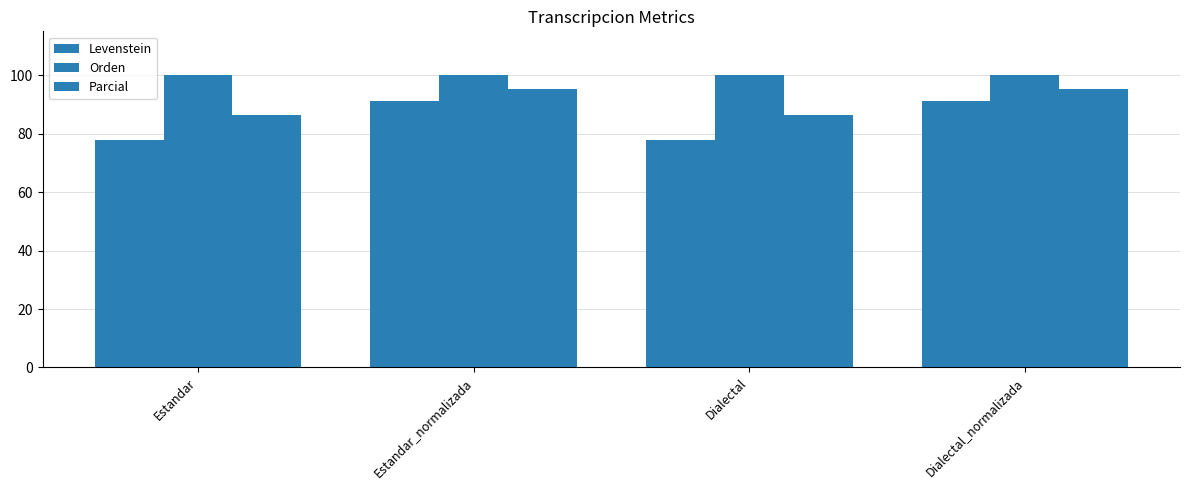

Read the Orden value at Estandar_normalizada.

100.0